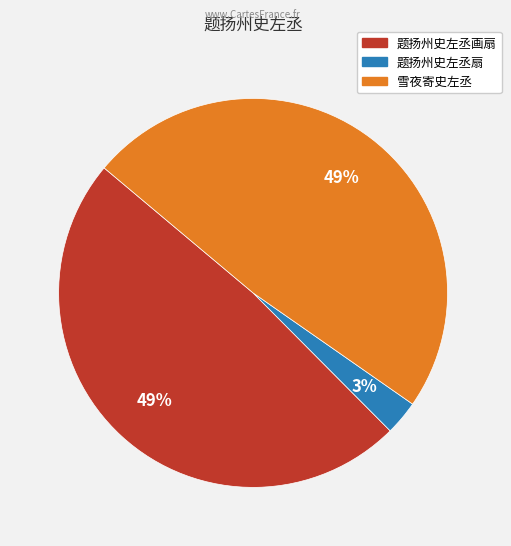

The 题扬州史左丞画扇 slice represents 49% of the pie. True or false?

True